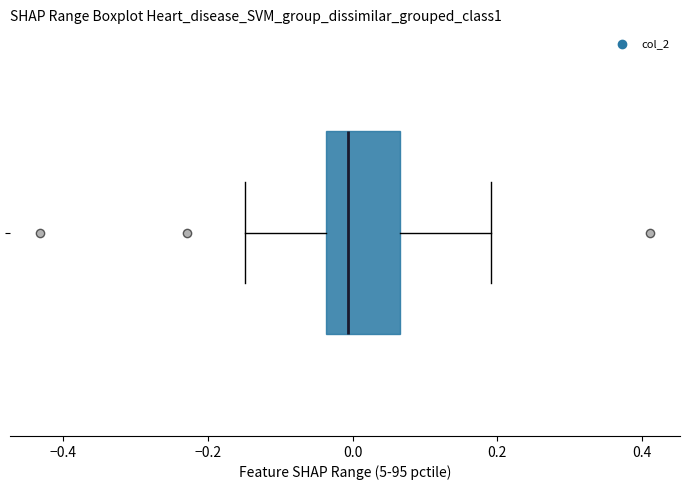

Transcribe this box plot: give where the median line is, the range the box spans, and where the two whiskers end, as read against the x-axis. The values are not printed on the chart, so give them approximately, as read against the axis.

median 0.00, box -0.04 to 0.06, whiskers -0.14 to 0.20